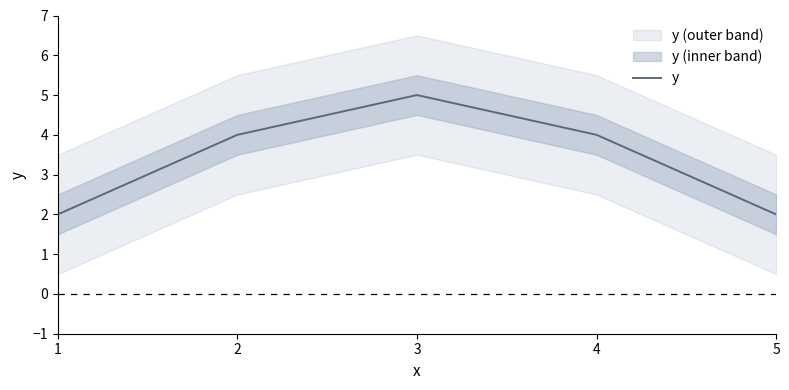

Reading right to left, extract all data points from this chart.

5=2	4=4	3=5	2=4	1=2